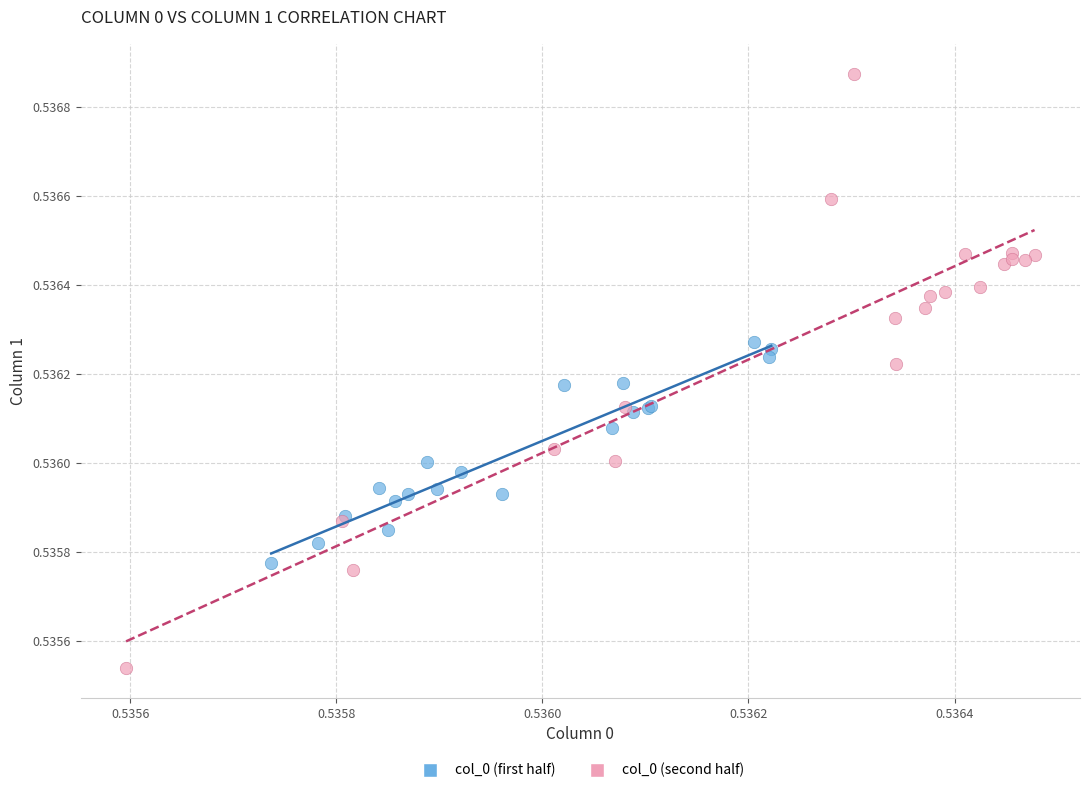

Which series reaches the maximum Y coordinate?

col_0 (second half)